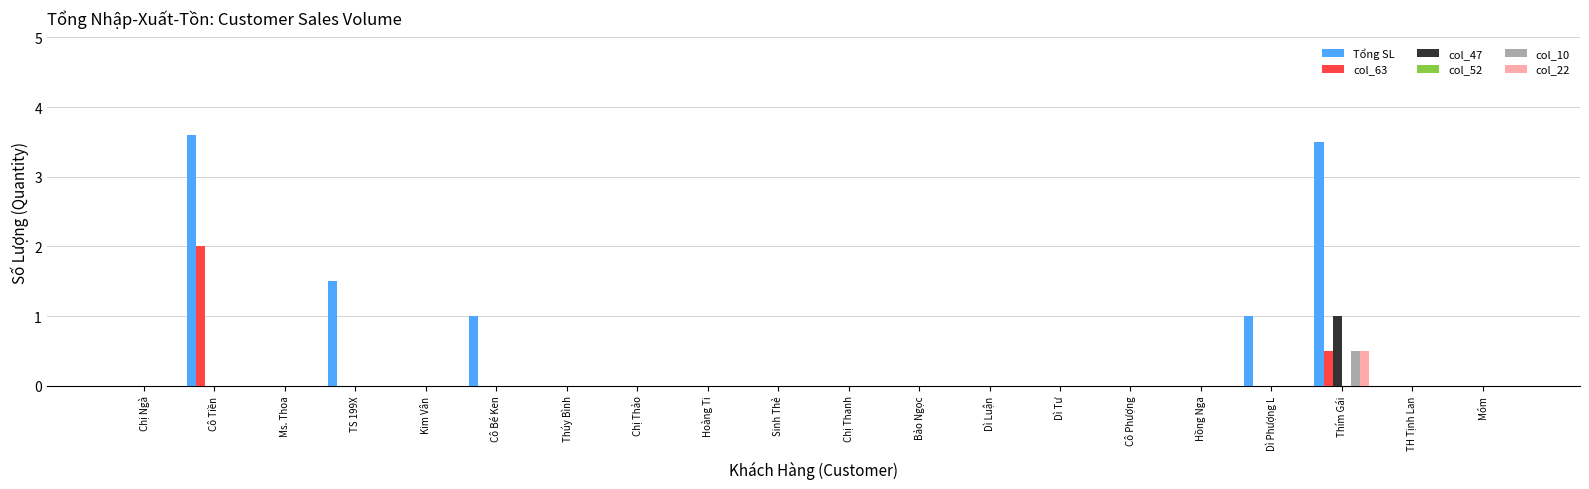

What is the maximum value shown in the chart?

3.6